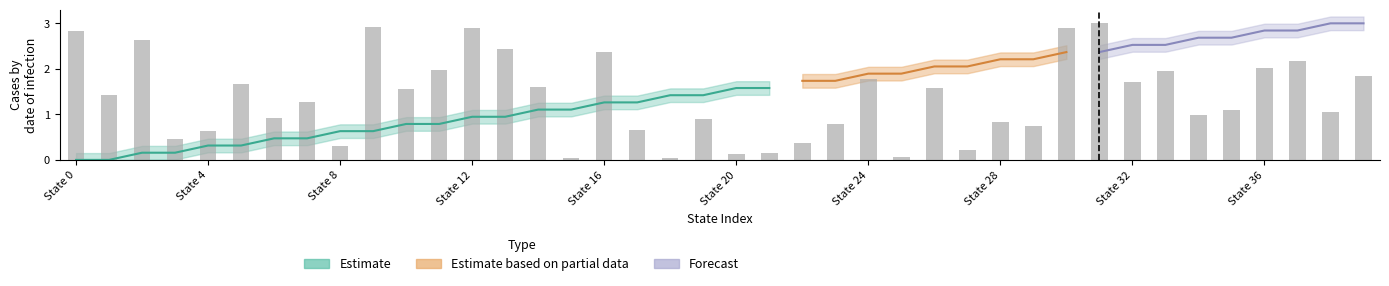

Reading left to right, list all the values displayed in this chart.

2.8	1.4	2.6	0.5	0.6	1.7	0.9	1.3	0.3	2.9	1.5	2.0	2.9	2.4	1.6	0.0	2.4	0.7	0.0	0.9	0.1	0.1	0.4	0.8	1.8	0.1	1.6	0.2	0.8	0.7	2.9	3.0	1.7	2.0	1.0	1.1	2.0	2.2	1.0	1.8